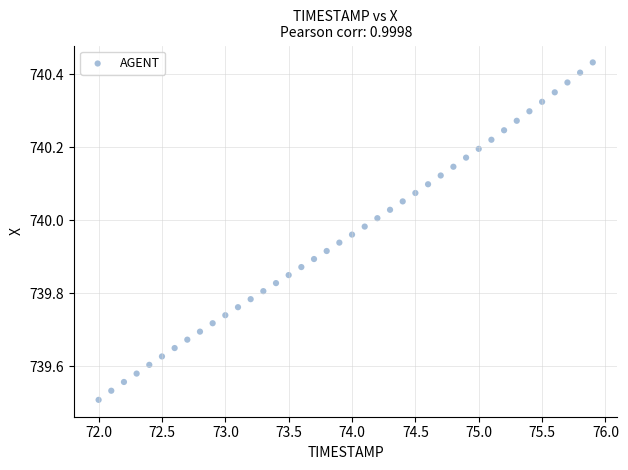

What is the range of Y values (max minus min)?

0.9